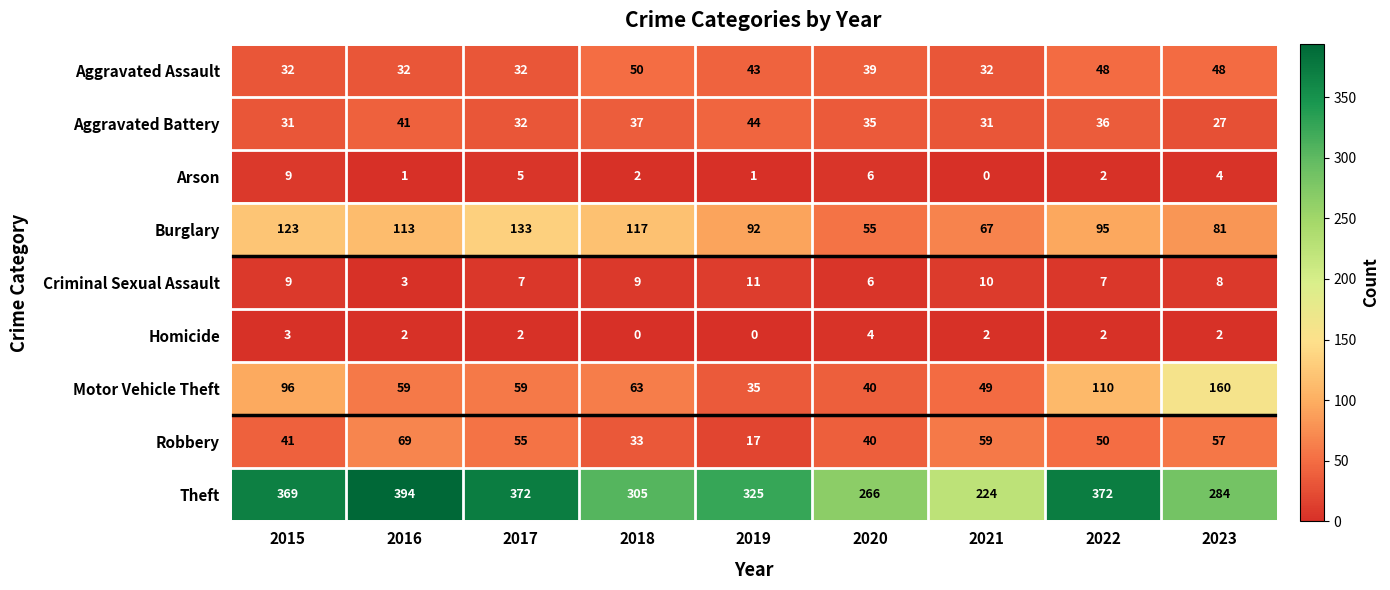

Count the Arson values in the range 1 to 5.

6